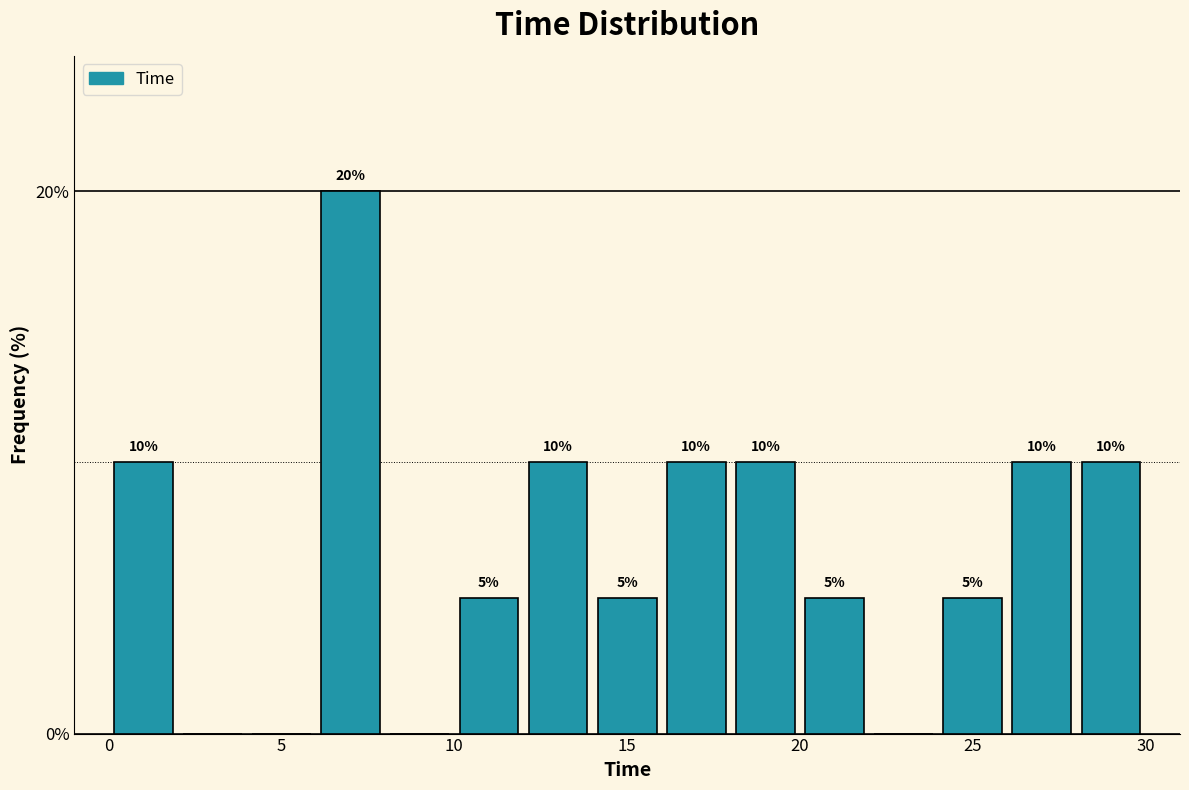

Around what value on the x-axis is the tallest bar? Give the approximate position of its centre, as read against the axis.

7.0